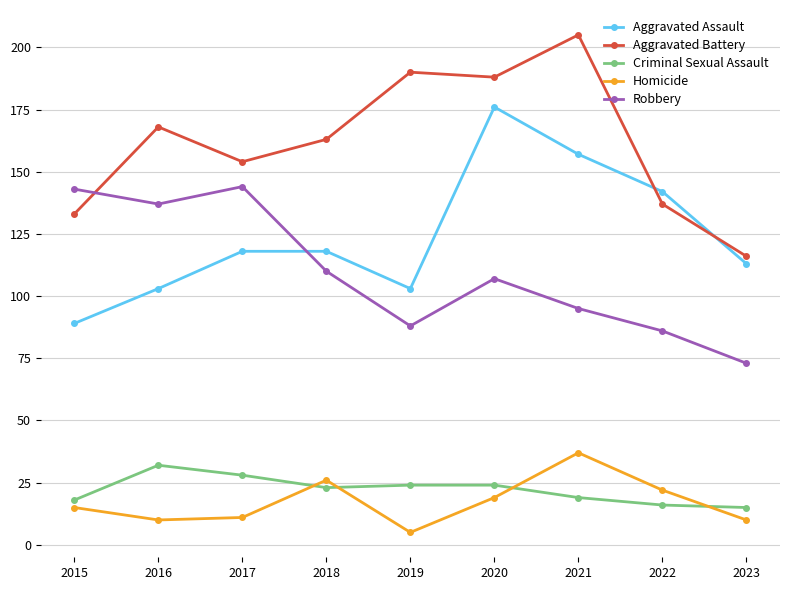

What is the difference between the second highest and minimum values in the Aggravated Battery series?

74